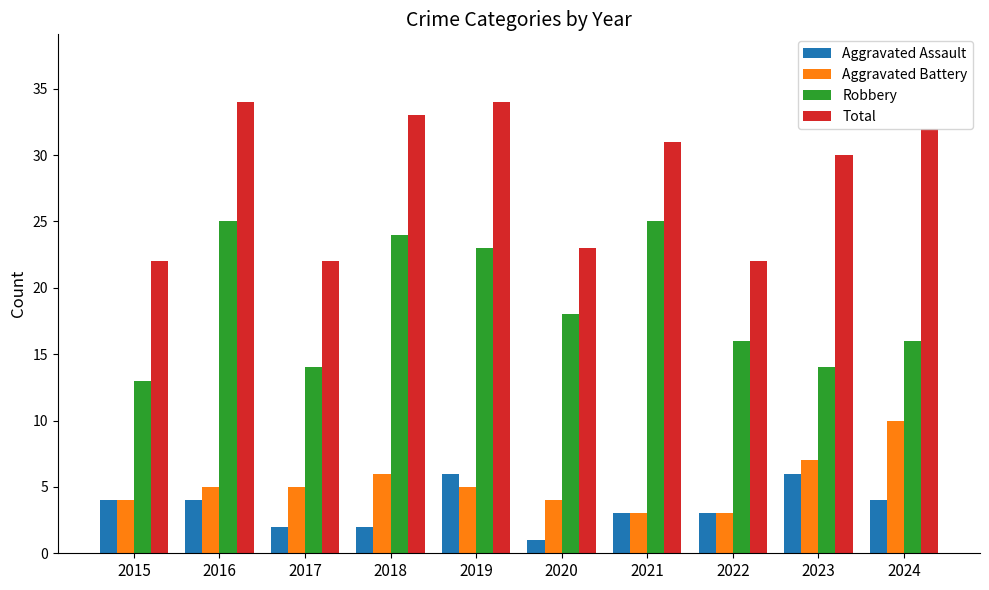

How many bars are there in total?

40